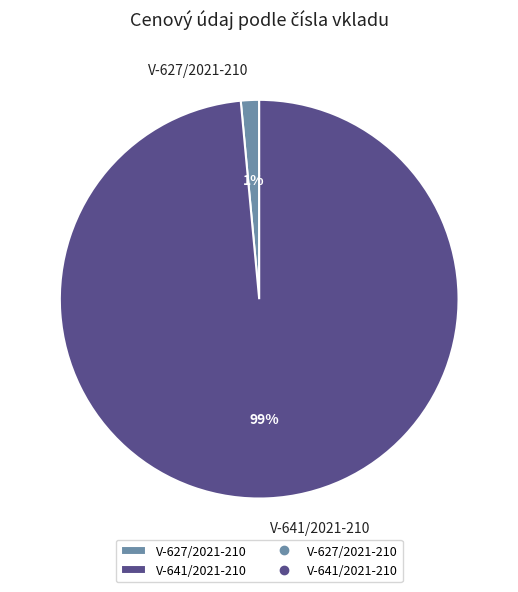

The V-641/2021-210 slice represents 99% of the pie. True or false?

True